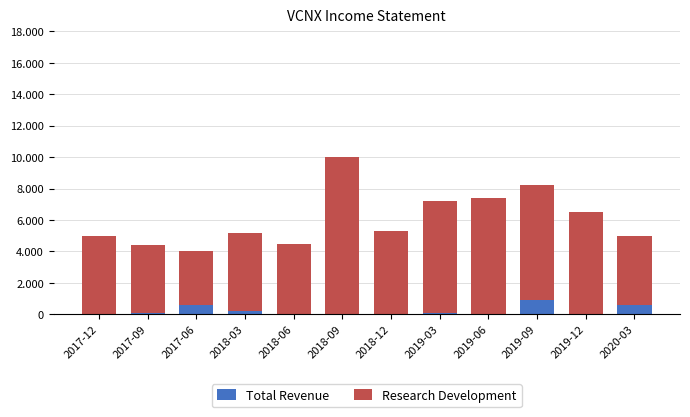

What is the label of the 8th bar from the right?

2018-06